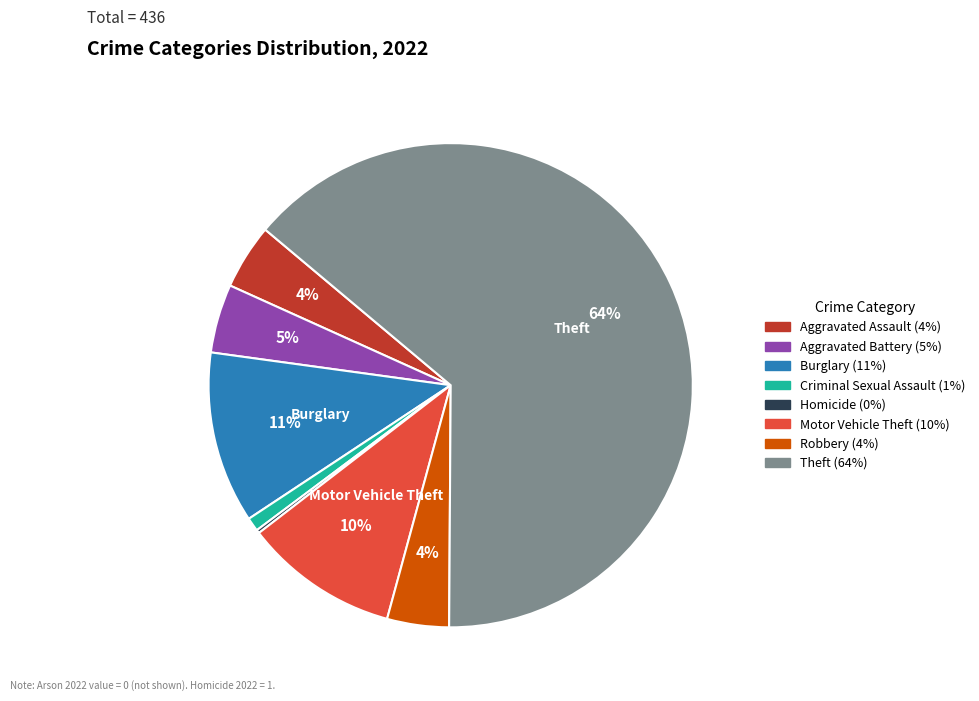

Does any single category account for the majority?

Yes